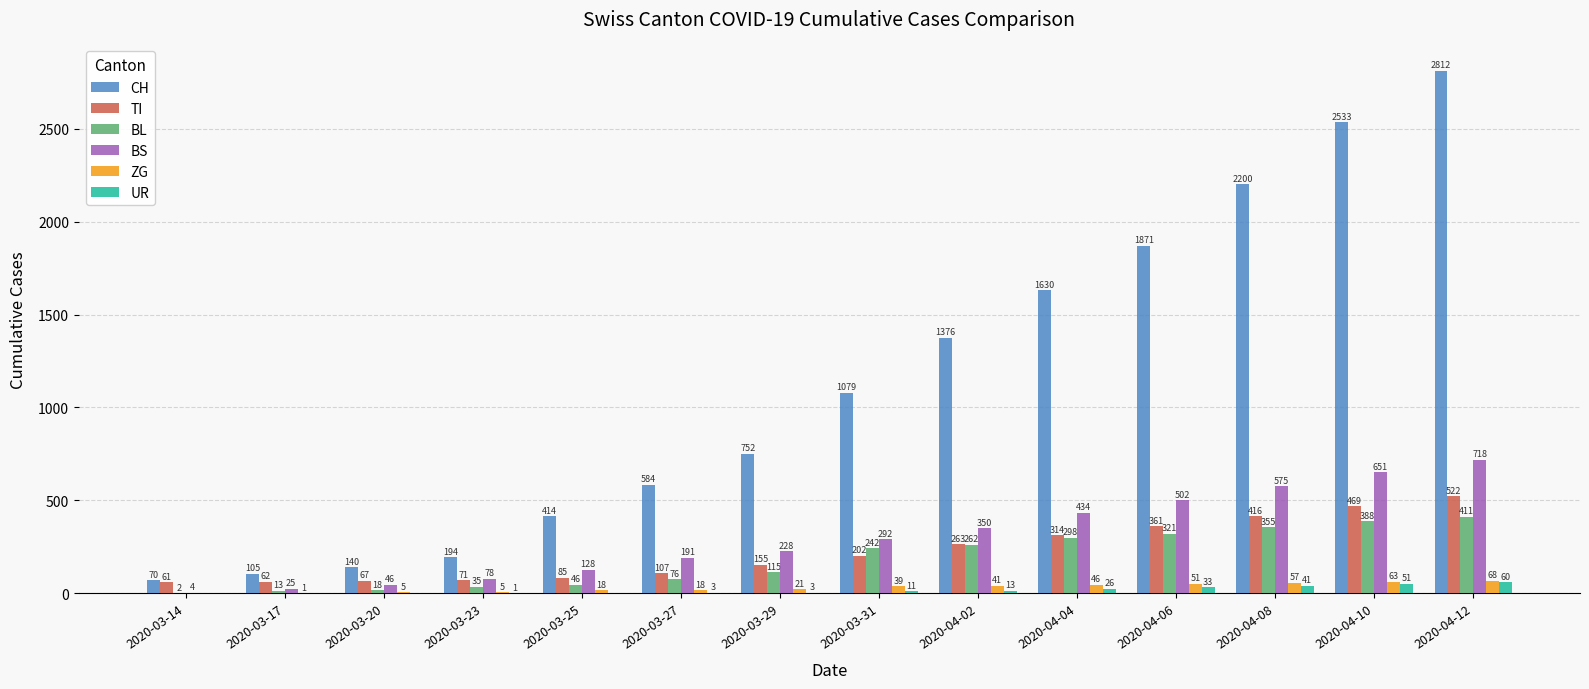

Which series has the largest total across all categories?

CH